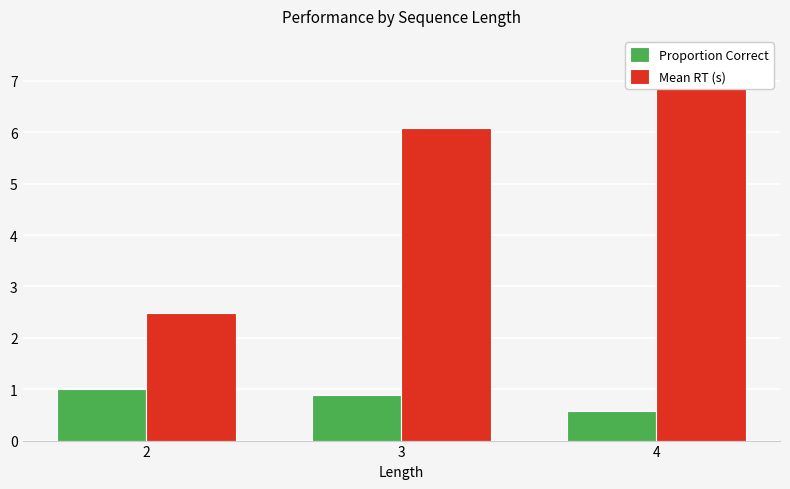

Reading left to right, transcribe all the data shown in this chart.

Proportion Correct: 1.0	0.9	0.6
Mean RT (s): 2.5	6.1	7.5